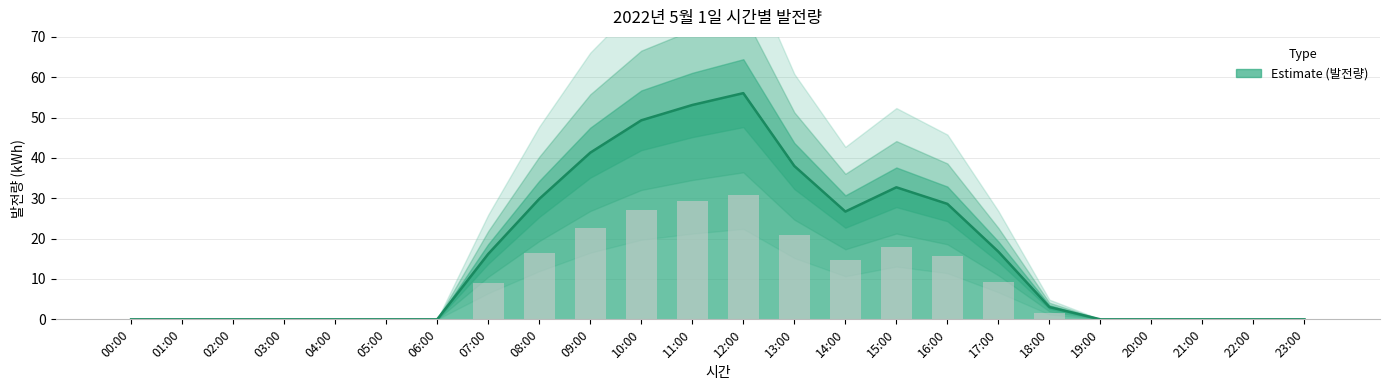

Reading left to right, what are all the values shown in this chart?

00:00=0.0	01:00=0.0	02:00=0.0	03:00=0.0	04:00=0.0	05:00=0.0	06:00=0.0	07:00=16.2	08:00=29.8	09:00=41.3	10:00=49.3	11:00=53.1	12:00=56.1	13:00=38.0	14:00=26.7	15:00=32.7	16:00=28.6	17:00=16.8	18:00=3.0	19:00=0.0	20:00=0.0	21:00=0.0	22:00=0.0	23:00=0.0